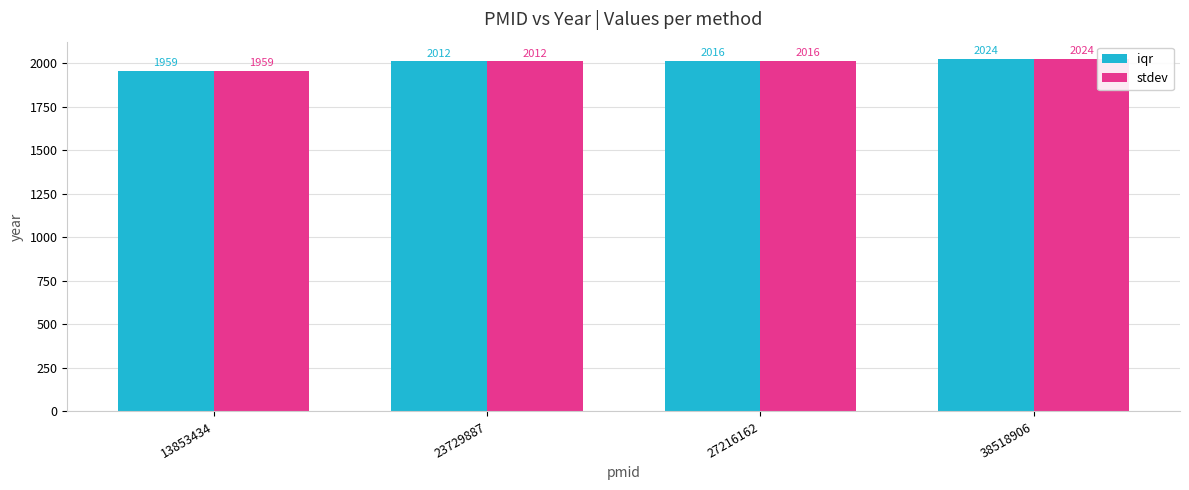

What is the sum of all stdev values?

8011